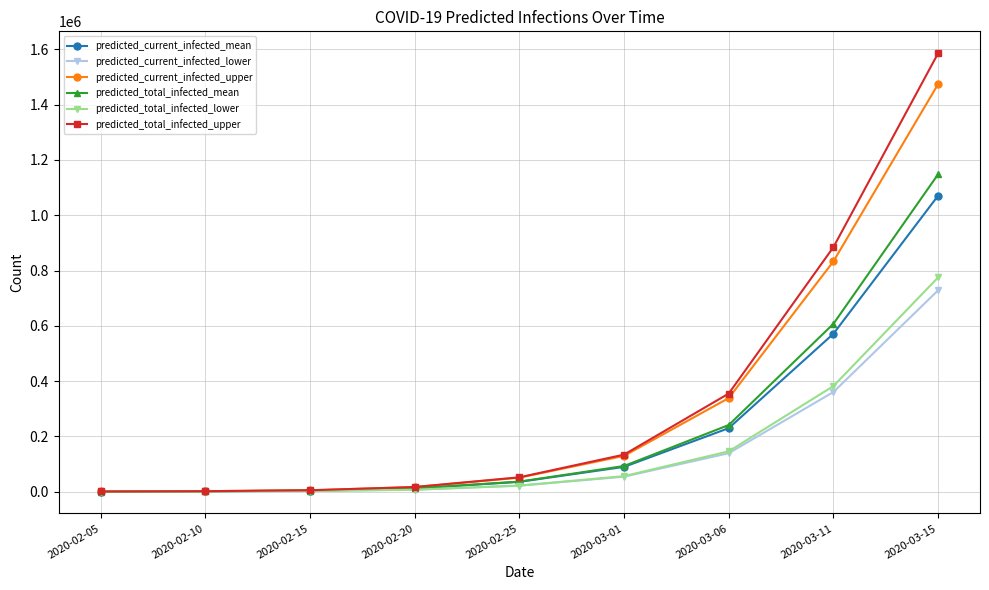

Does the chart display data point markers on the line(s)?

Yes